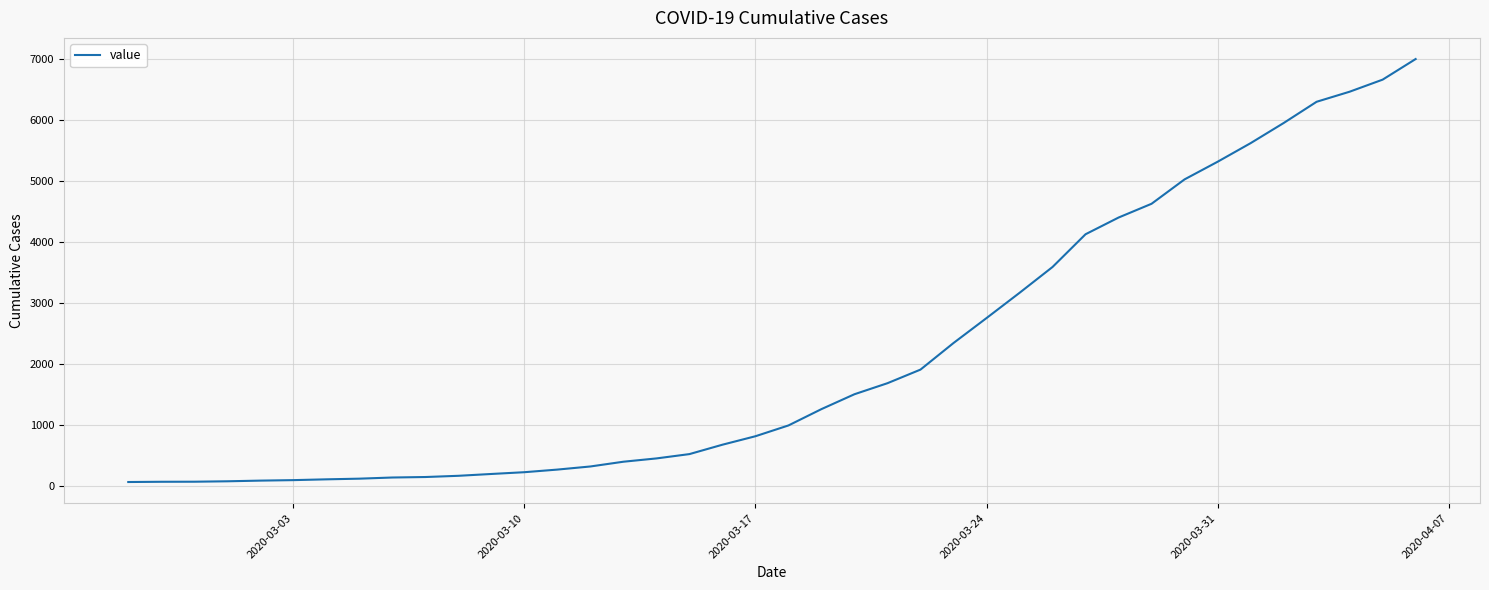

What is the difference between the maximum and minimum values?

6938